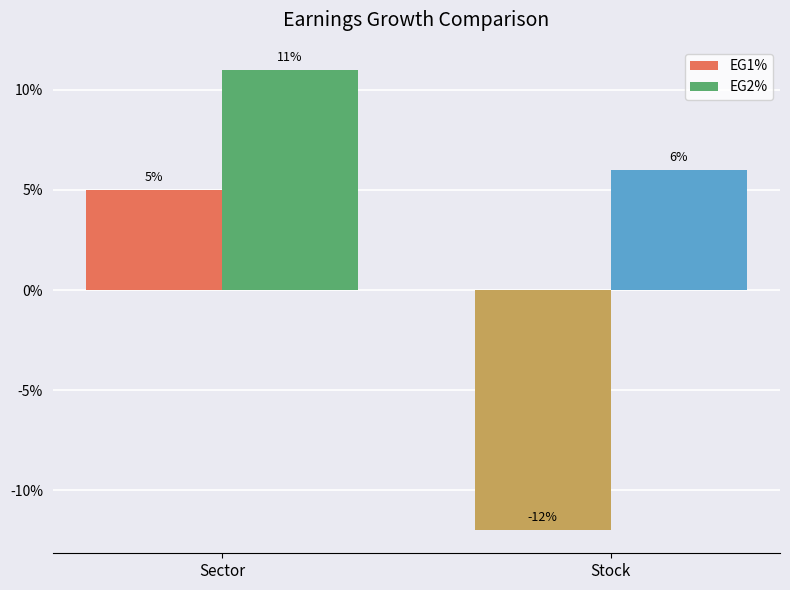

Are the bars grouped side by side (vs. stacked)?

Yes